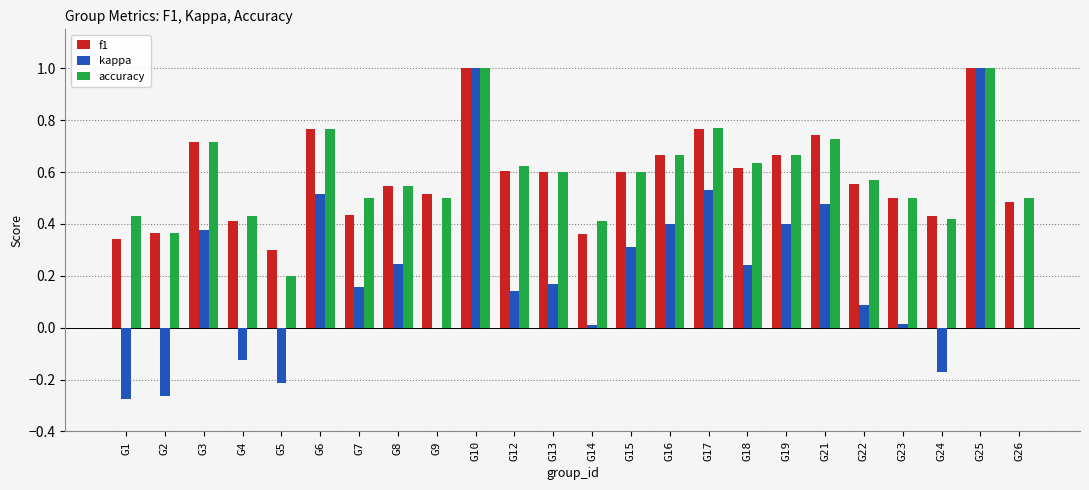

The f1 series shows 0.3 at G8. True or false?

False